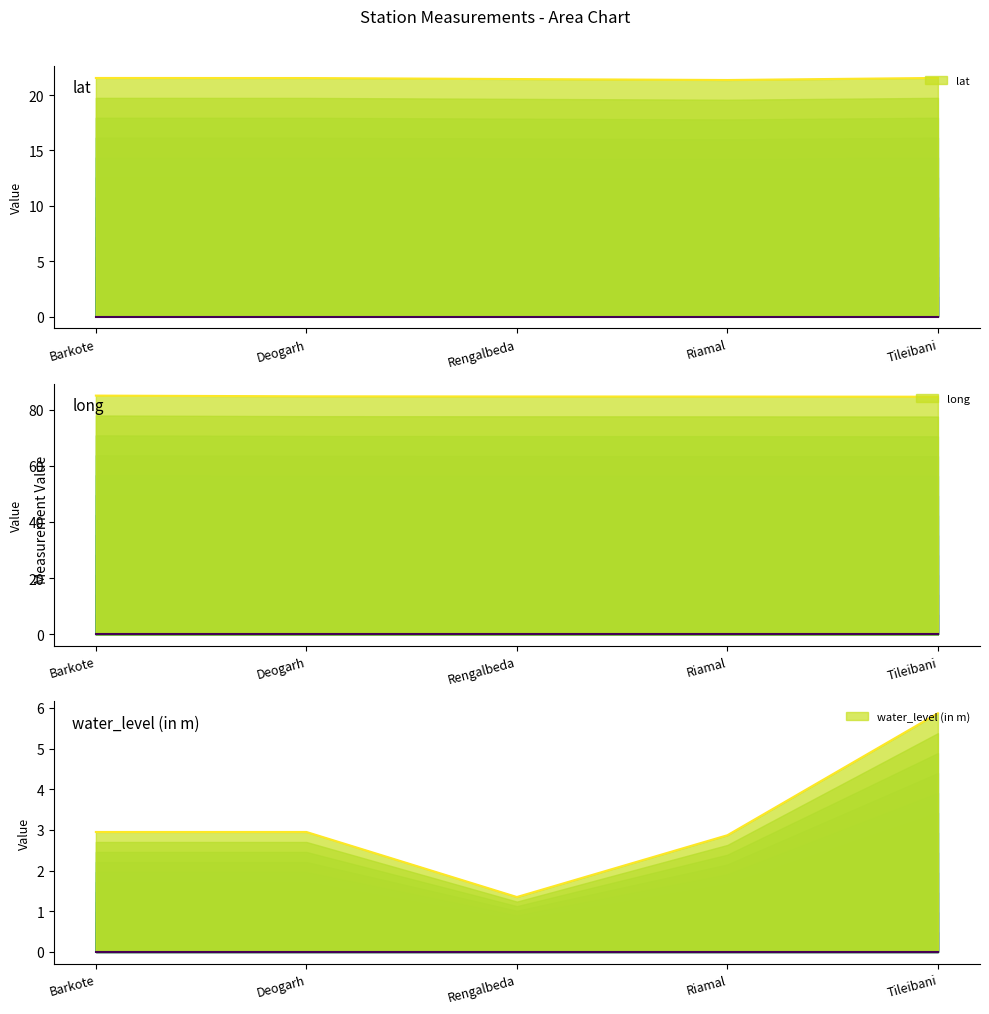

How many interior local valleys does the water_level (in m) series have?

1